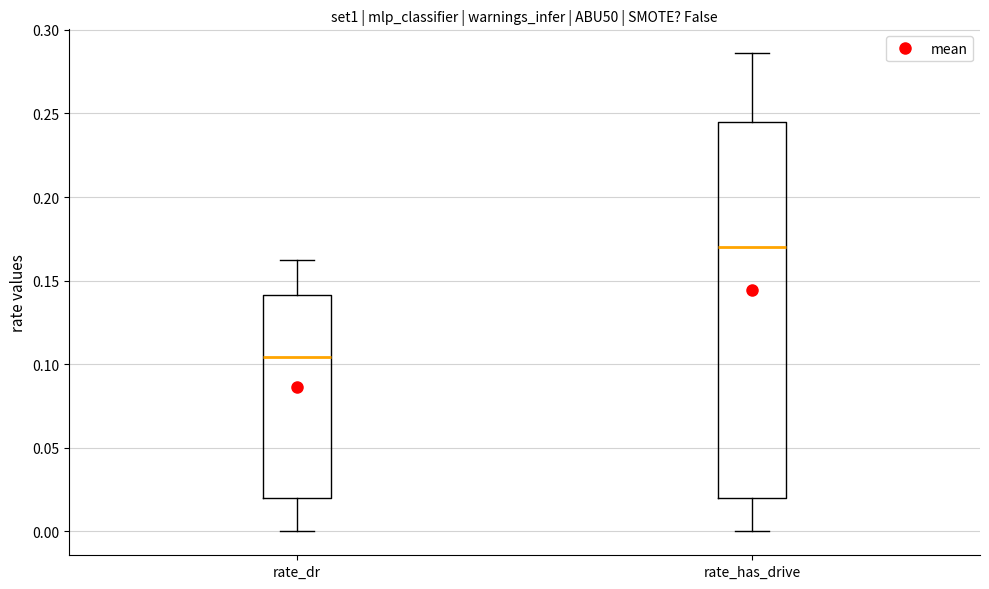

Where does the upper whisker of the box for rate_has_drive end on the y-axis? The values are not printed on the chart, so give them approximately, as read against the axis.

0.285